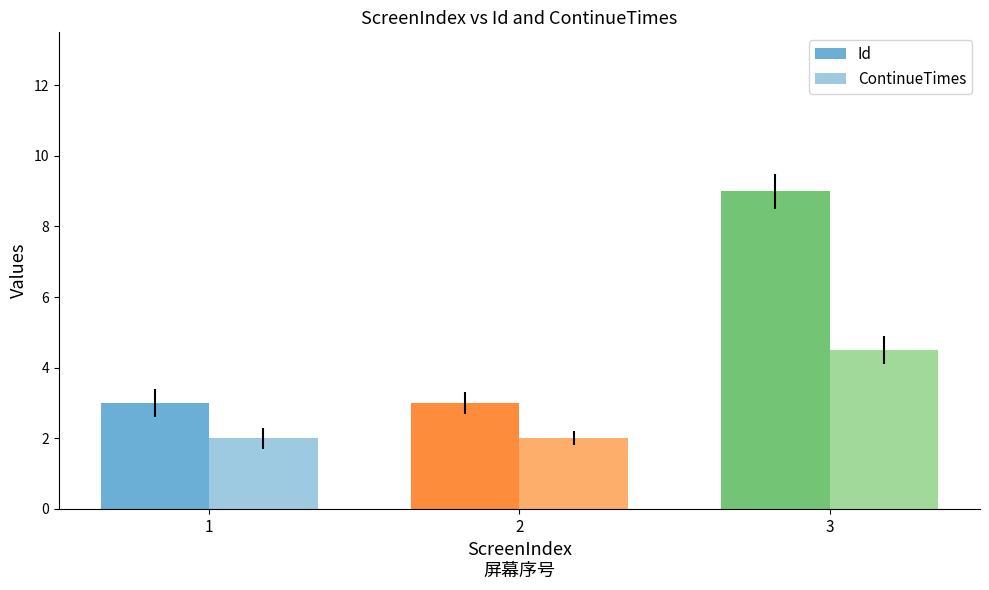

Reading left to right, list all the values displayed in this chart.

Id: 3.0	3.0	9.0
ContinueTimes: 2.0	2.0	4.5